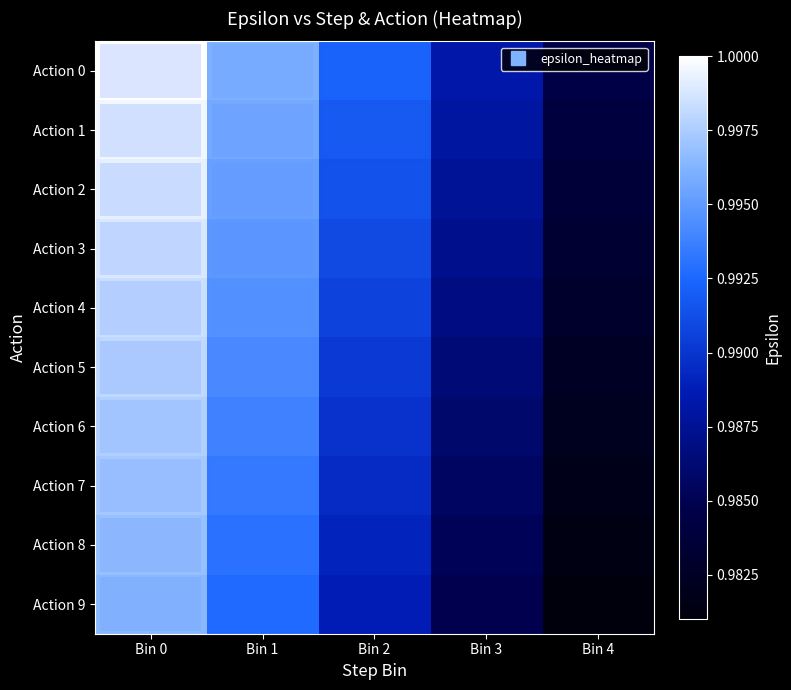

Reading left to right, transcribe all the data shown in this chart.

Action 0: Bin 0=1.0	Bin 1=1.0	Bin 2=1.0	Bin 3=1.0	Bin 4=1.0
Action 1: Bin 0=1.0	Bin 1=1.0	Bin 2=1.0	Bin 3=1.0	Bin 4=1.0
Action 2: Bin 0=1.0	Bin 1=1.0	Bin 2=1.0	Bin 3=1.0	Bin 4=1.0
Action 3: Bin 0=1.0	Bin 1=1.0	Bin 2=1.0	Bin 3=1.0	Bin 4=1.0
Action 4: Bin 0=1.0	Bin 1=1.0	Bin 2=1.0	Bin 3=1.0	Bin 4=1.0
Action 5: Bin 0=1.0	Bin 1=1.0	Bin 2=1.0	Bin 3=1.0	Bin 4=1.0
Action 6: Bin 0=1.0	Bin 1=1.0	Bin 2=1.0	Bin 3=1.0	Bin 4=1.0
Action 7: Bin 0=1.0	Bin 1=1.0	Bin 2=1.0	Bin 3=1.0	Bin 4=1.0
Action 8: Bin 0=1.0	Bin 1=1.0	Bin 2=1.0	Bin 3=1.0	Bin 4=1.0
Action 9: Bin 0=1.0	Bin 1=1.0	Bin 2=1.0	Bin 3=1.0	Bin 4=1.0